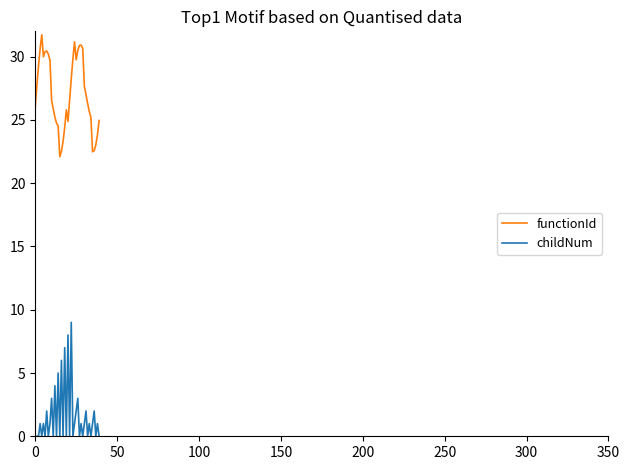

What is the greatest value displayed?

31.7